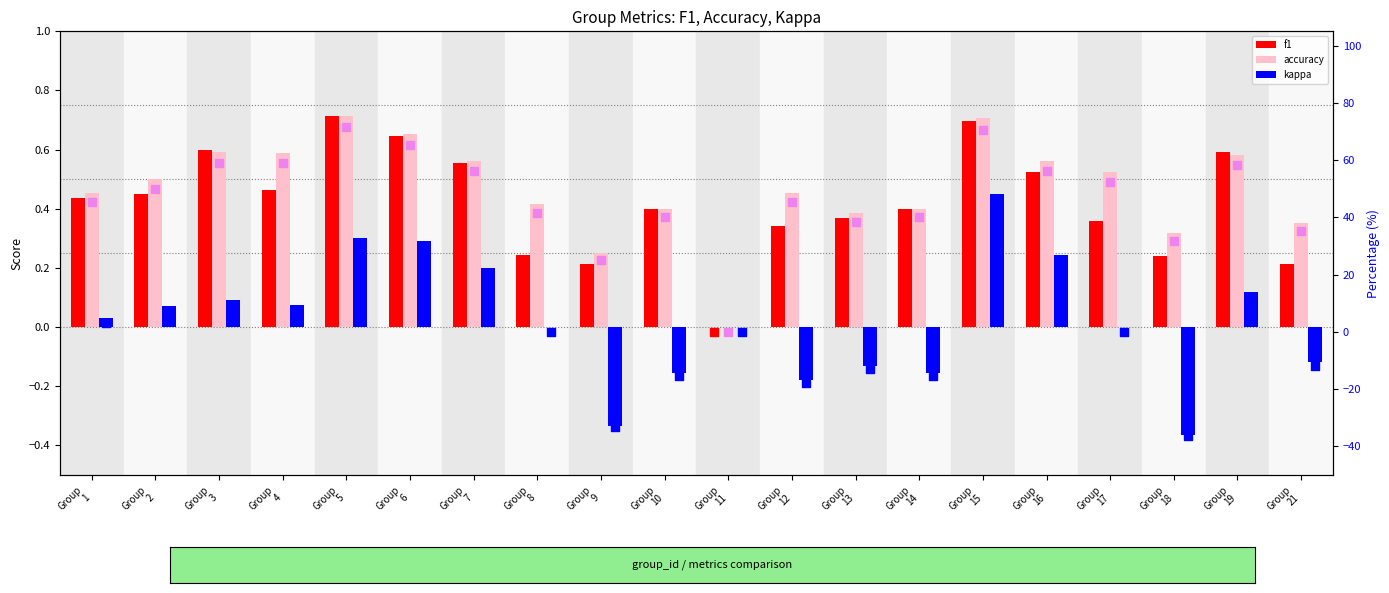

What is the total value across all series at Group
5?

174.6